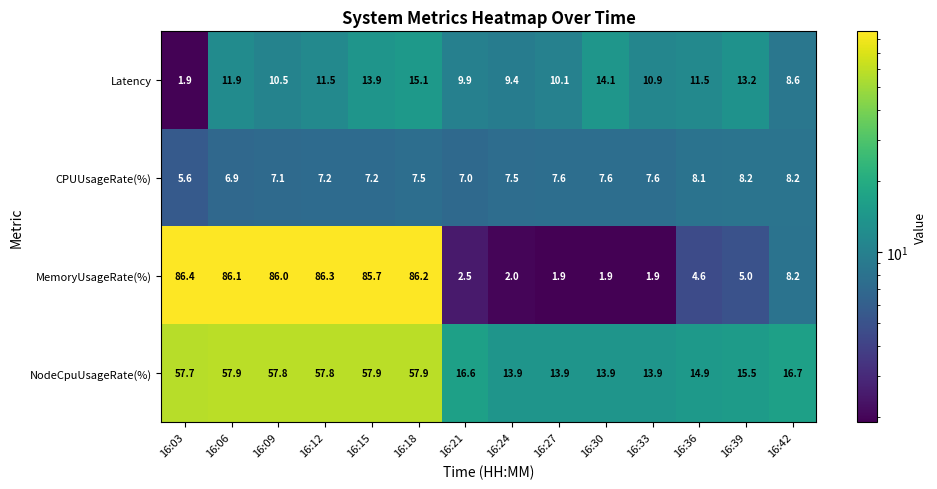

Which category has the highest value across all series?

16:03